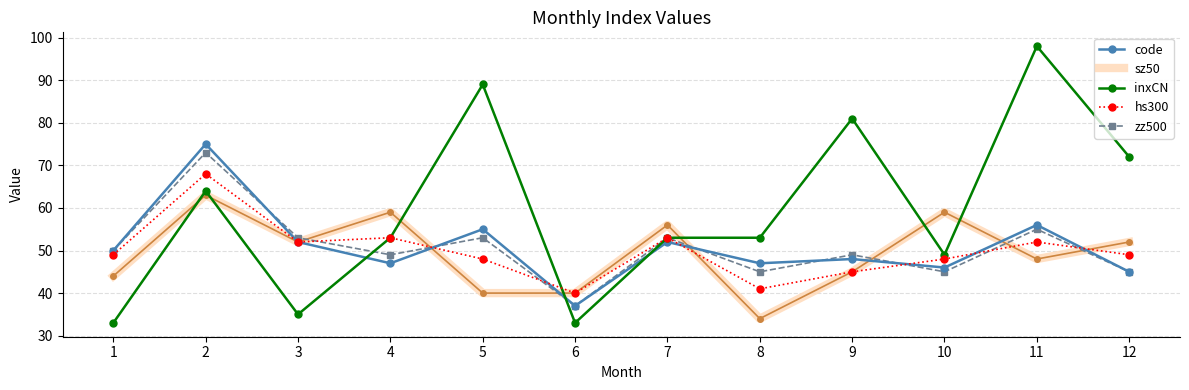

Which series has the largest total across all categories?

inxCN